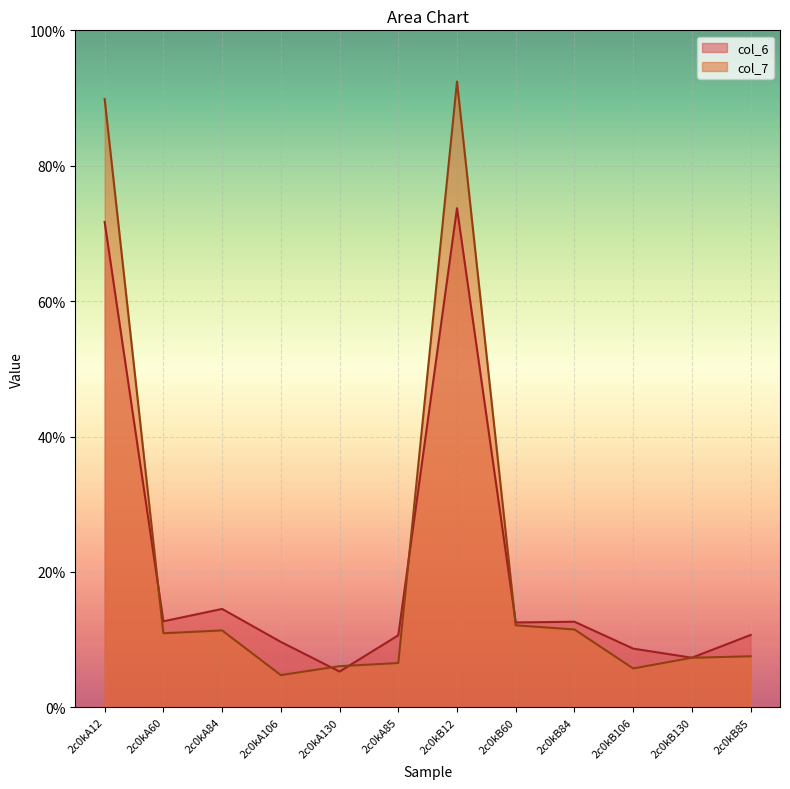

Which series ends up on top after the final intersection of col_7 and col_6?

col_6